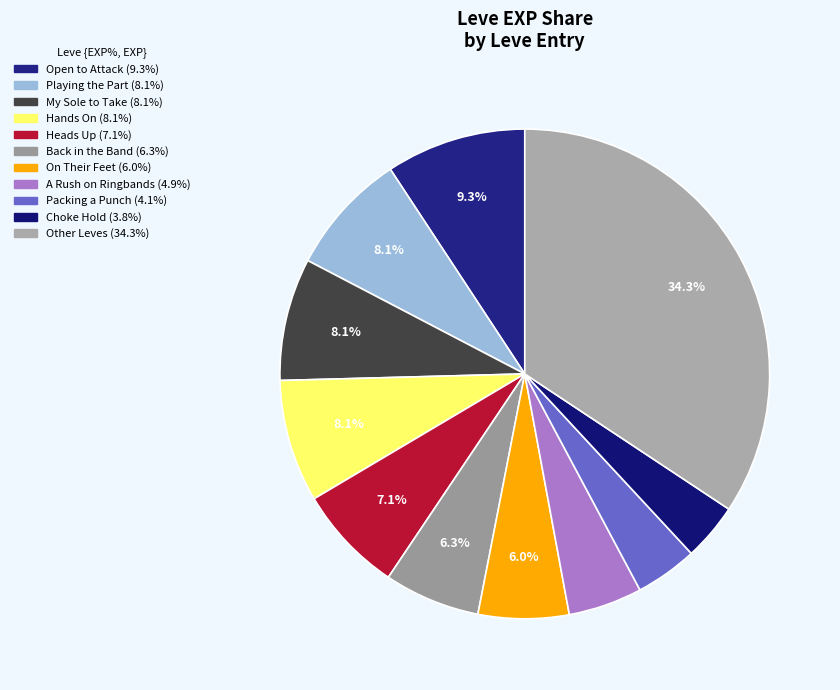

Count the number of slices in the pie.

11